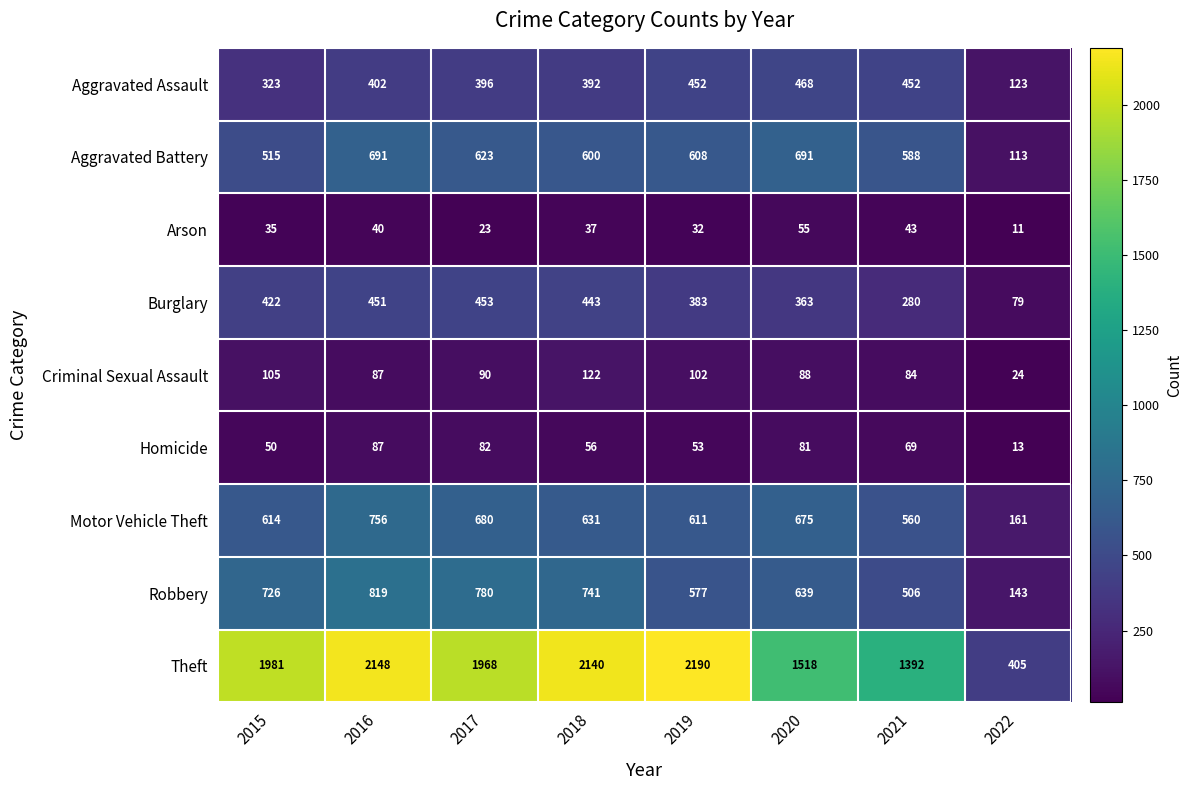

Which category has the highest value across all series?

2019